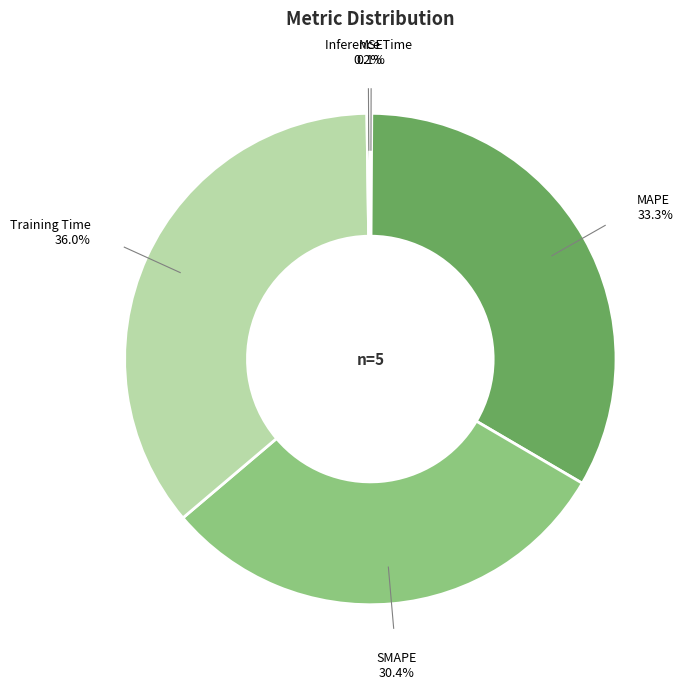

Is there any slice that represents more than half of the pie?

No